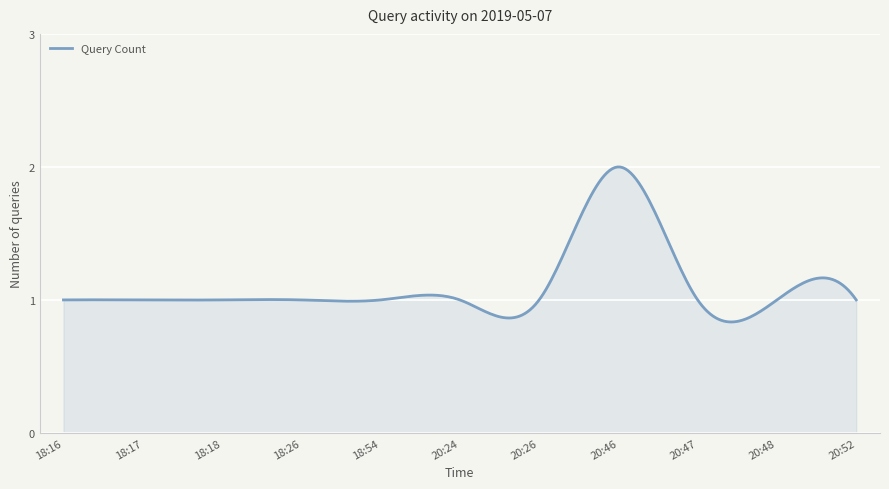

True or false: there are more than 2 points higher than both neighbors.

True